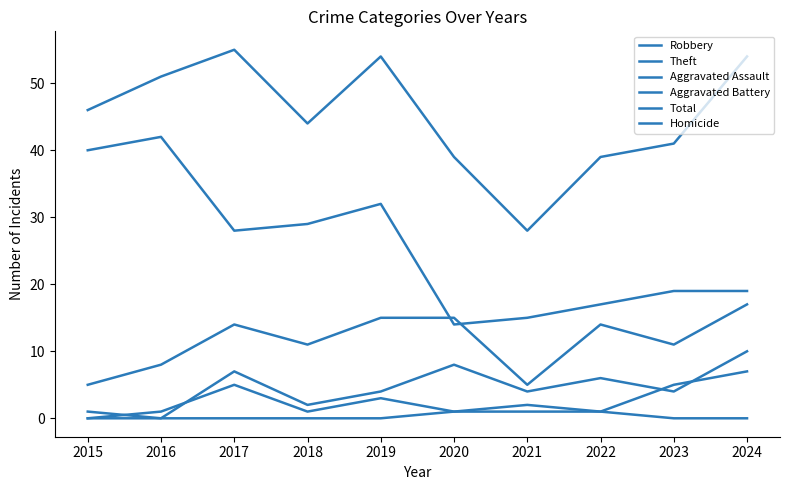

Does the chart have visible grid lines?

No